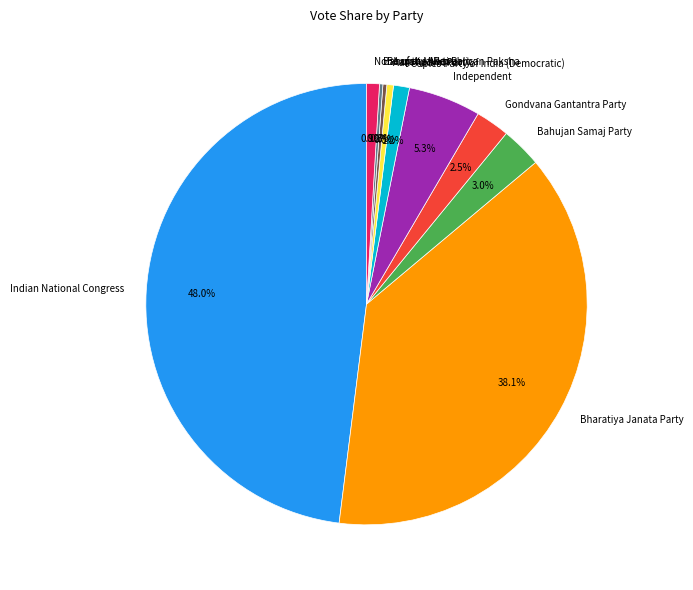

Is there any slice that represents more than half of the pie?

No